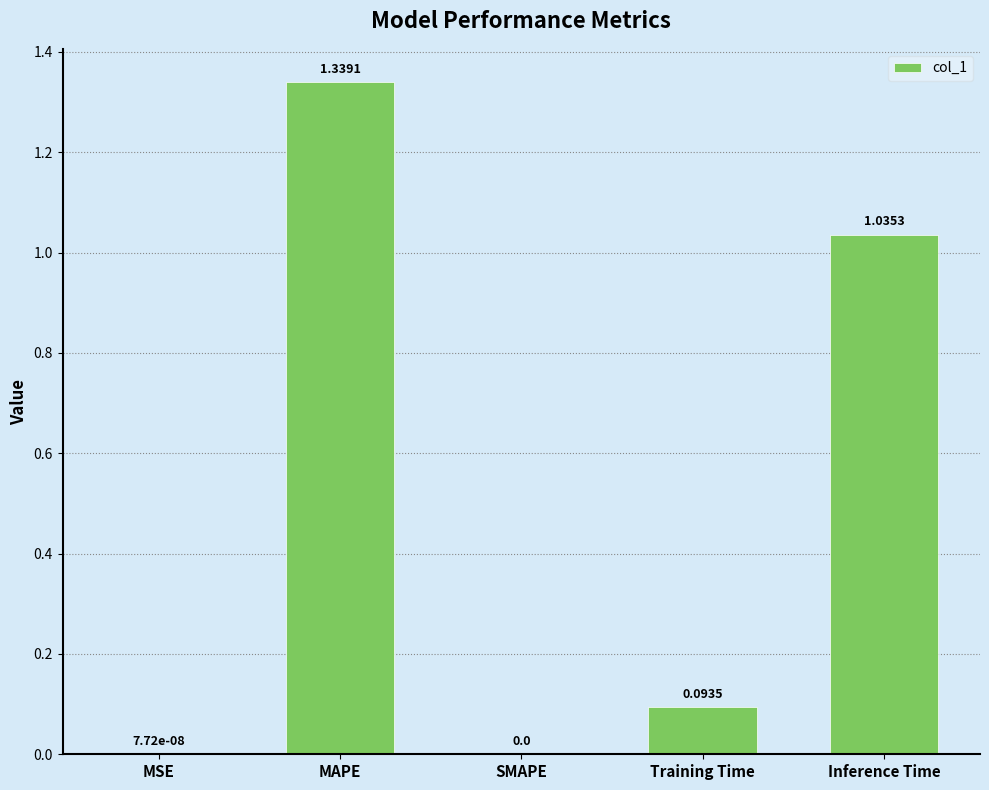

Are the bars horizontal?

No